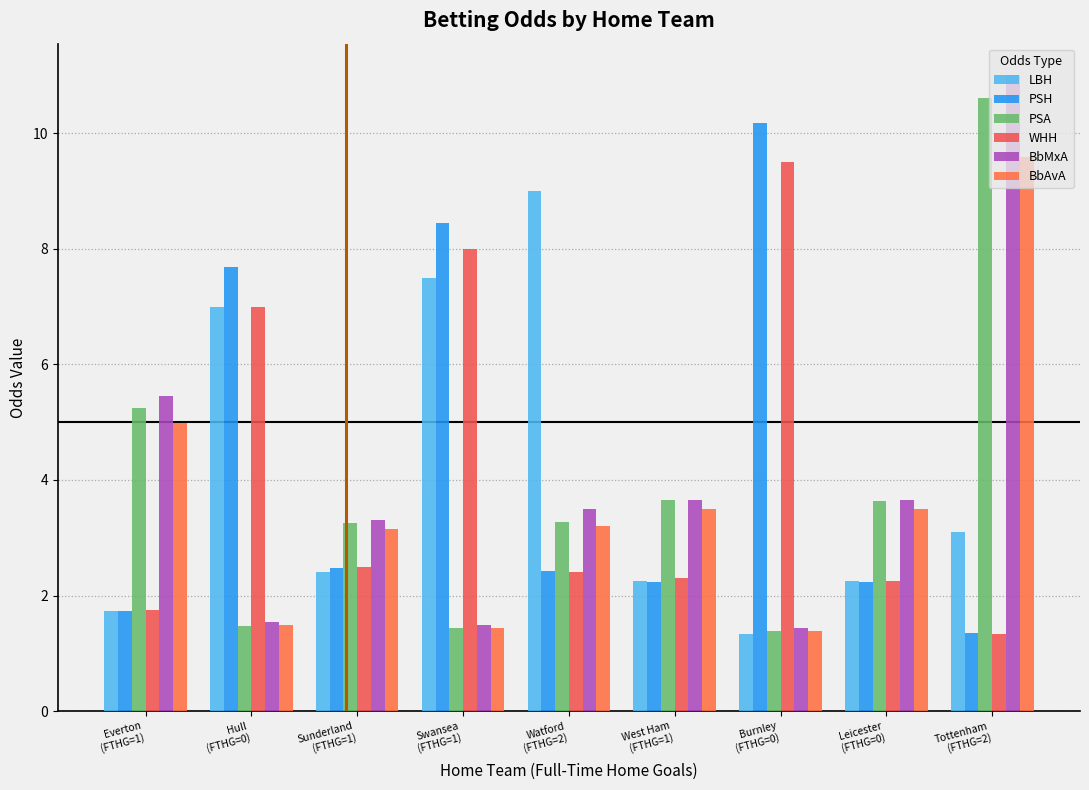

Is it true that PSA equals 3.3 at Watford
(FTHG=2)?

True